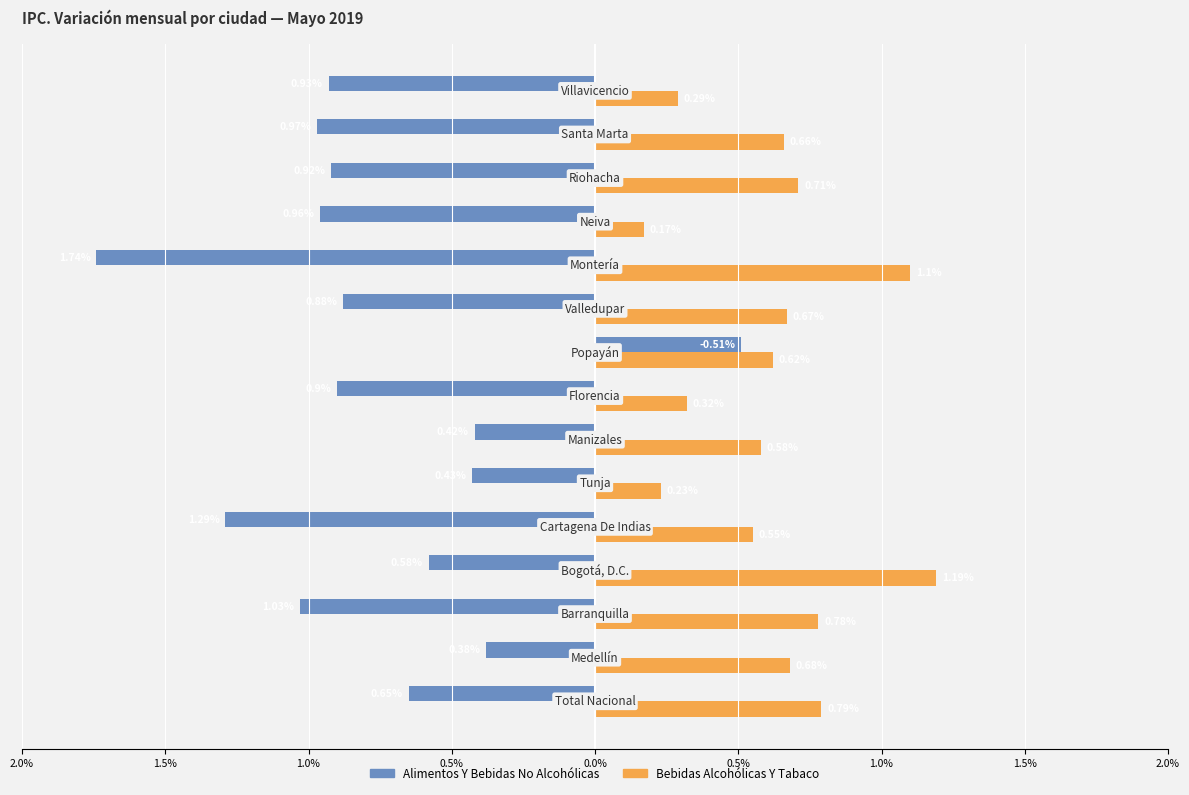

Which series has the largest total across all categories?

Bebidas Alcohólicas Y Tabaco